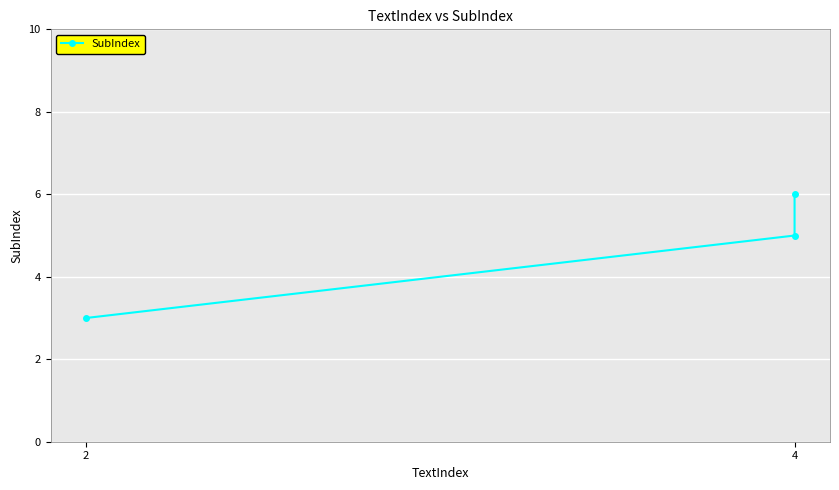

Does the chart display data point markers on the line(s)?

Yes